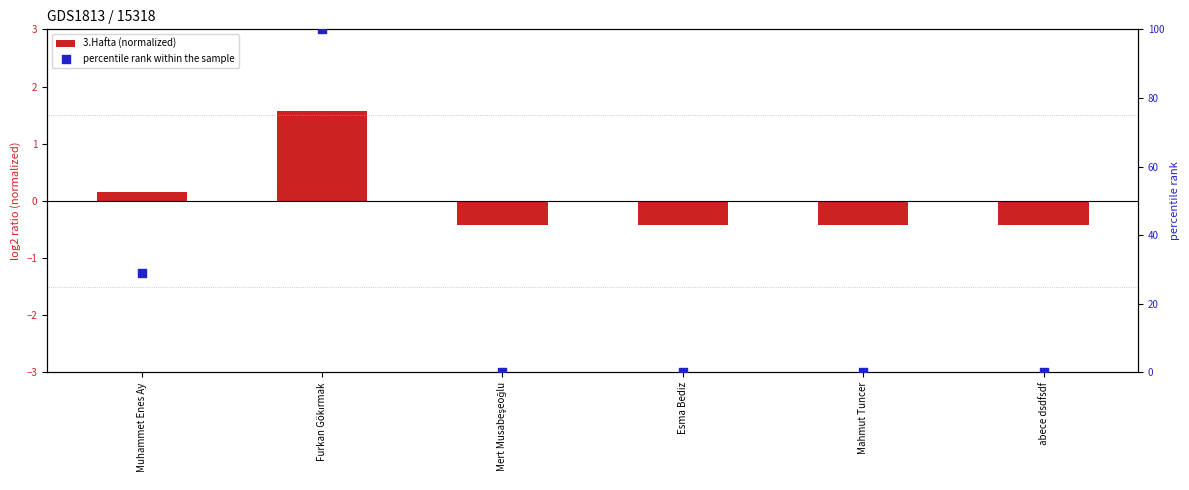

At which category is the sum across all series the highest?

Furkan Gökırmak